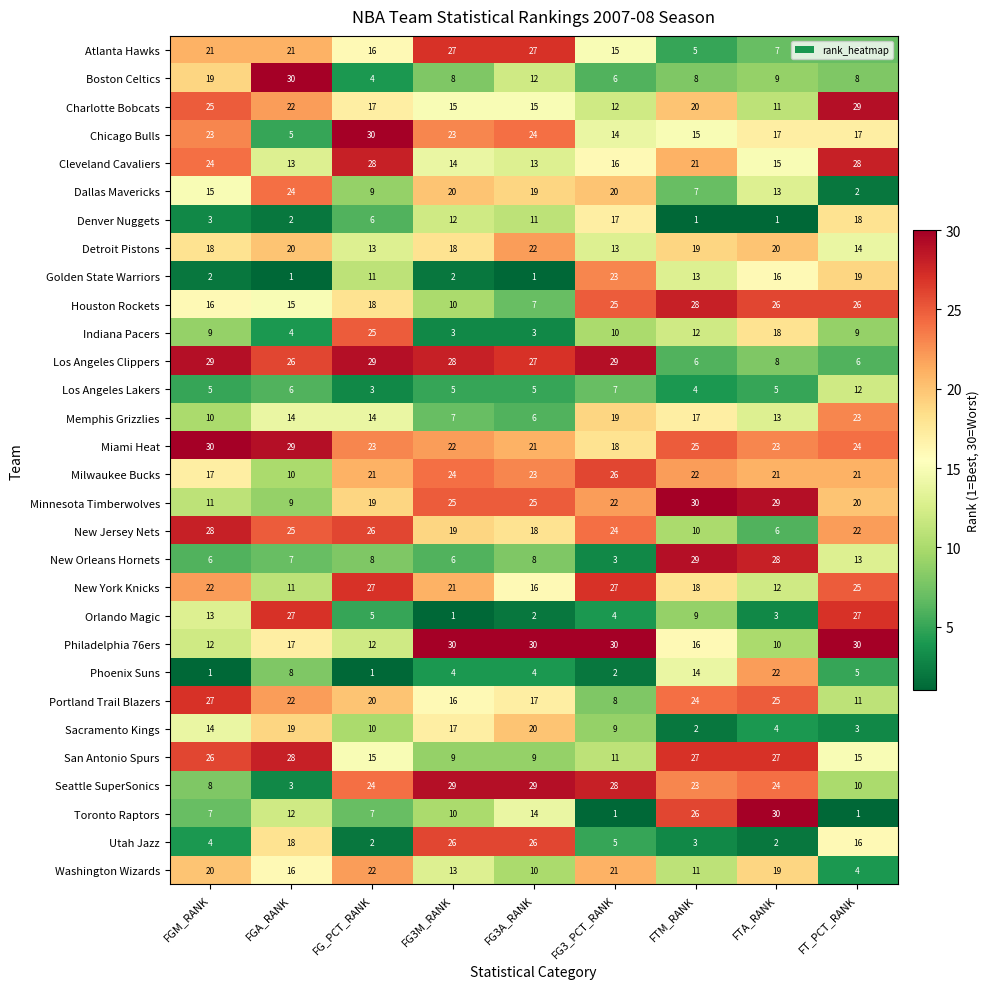

What is the difference between the maximum and second lowest values in the Memphis Grizzlies series?

16